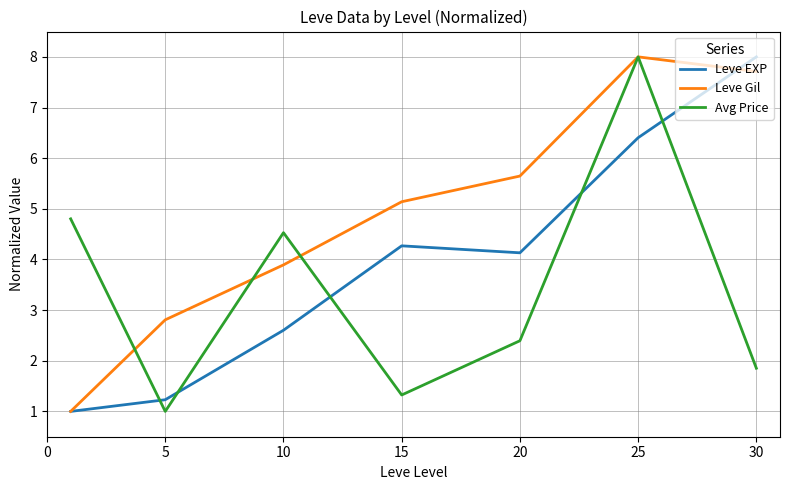

Which series has the largest total across all categories?

Leve Gil